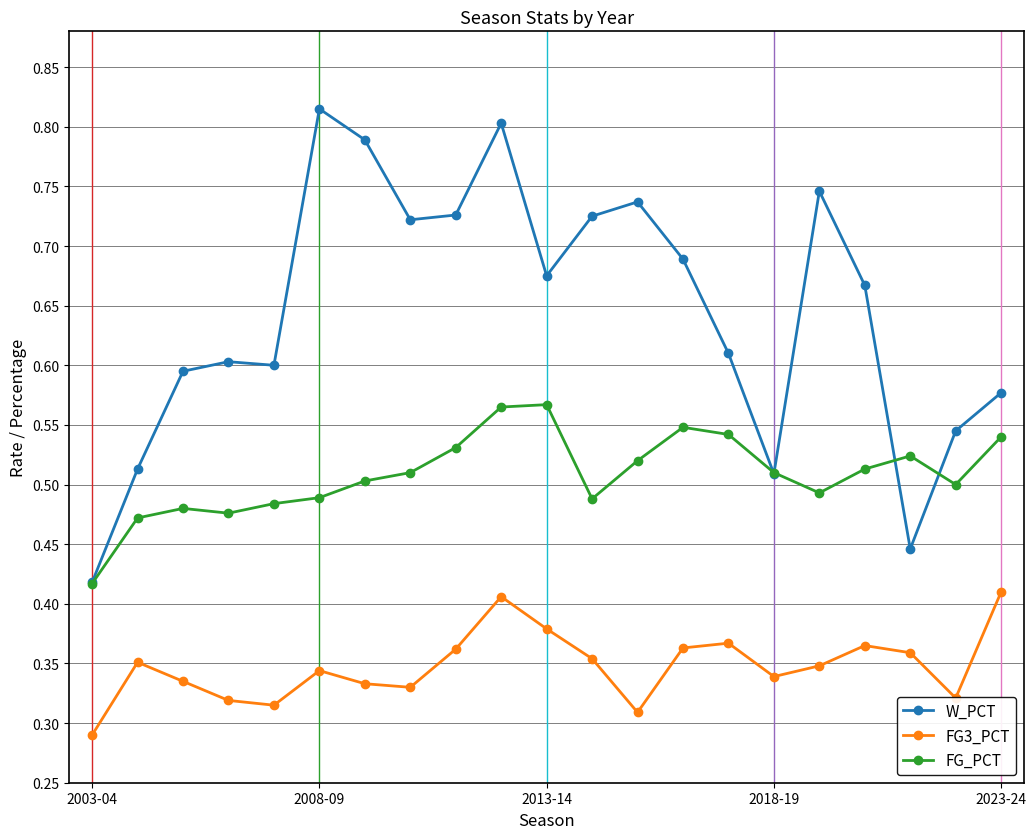

True or false: FG3_PCT and FG_PCT cross at least once.

False